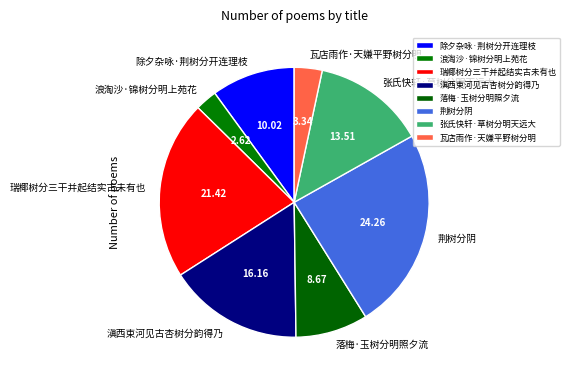

What is the largest slice in the pie chart?

荆树分阴